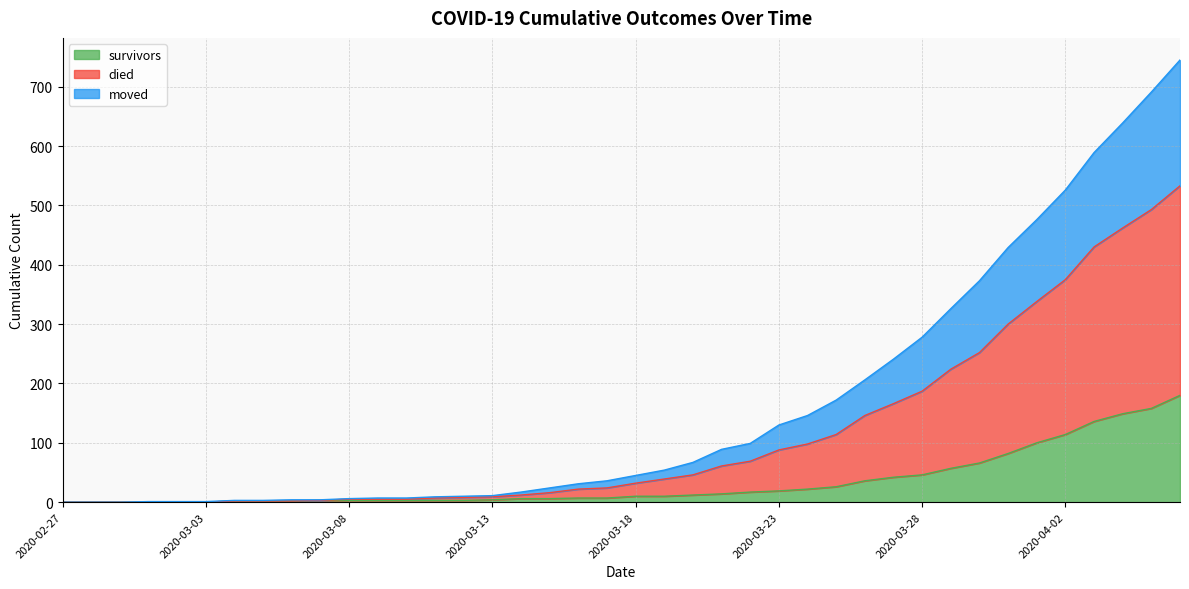

What is the average value of the survivors series?

34